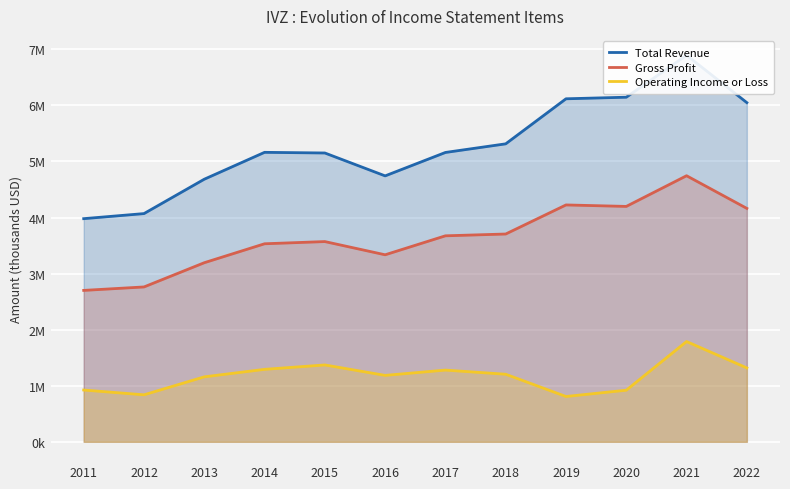

Rank the series by their average value, from highest to lowest.

Total Revenue, Gross Profit, Operating Income or Loss